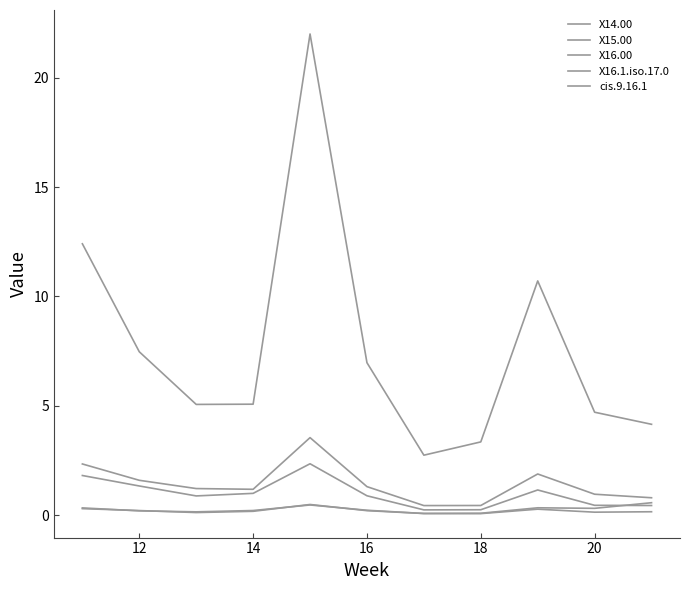

What is the sum of all X14.00 values?

10.8